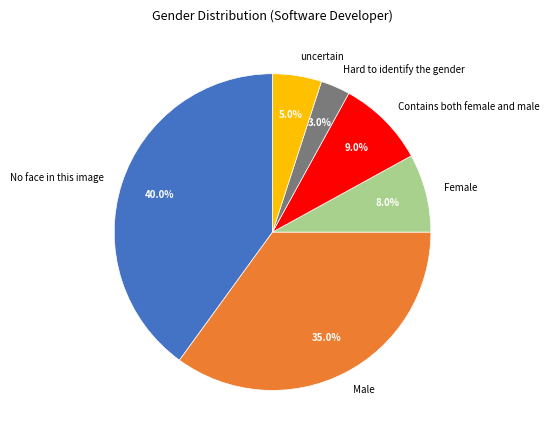

Which slice is the smallest?

Hard to identify the gender